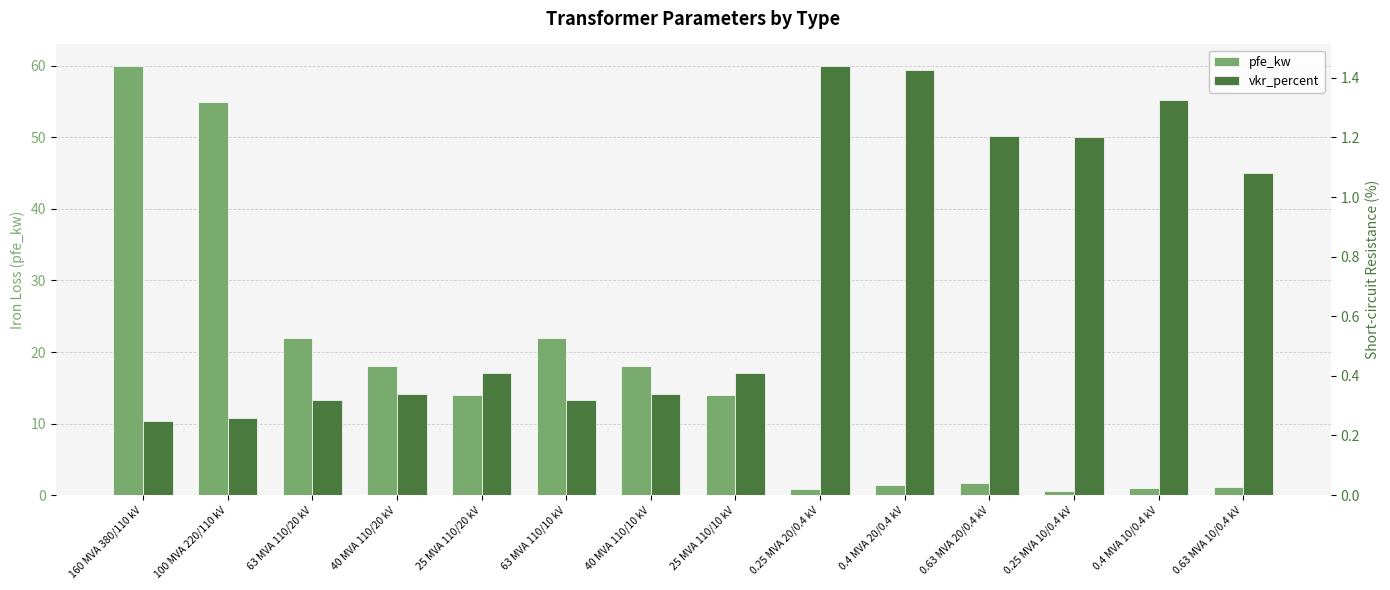

What position from the left is 40 MVA 110/20 kV?

4